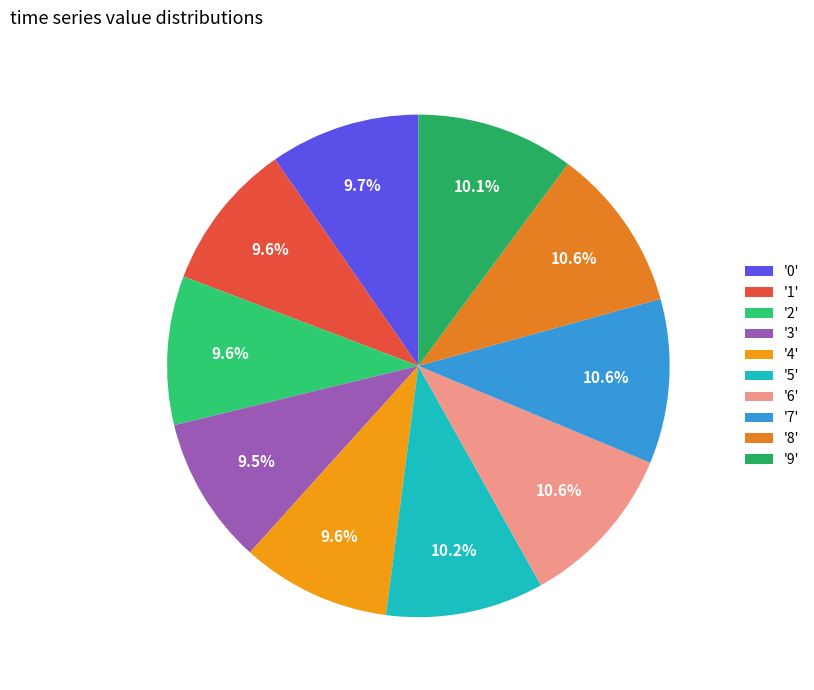

Count the number of slices in the pie.

10